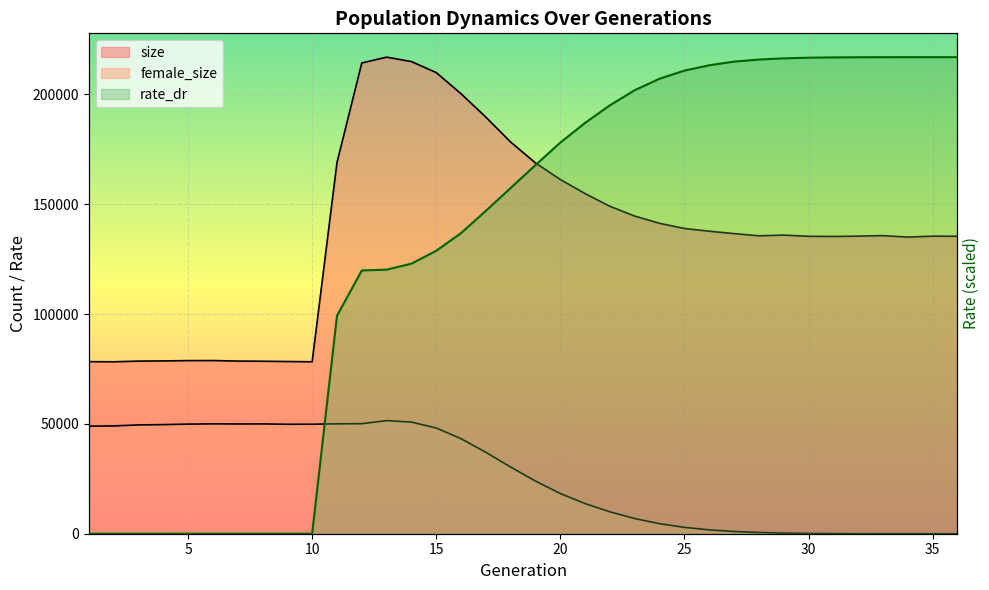

How many positive values does the female_size series have?

35